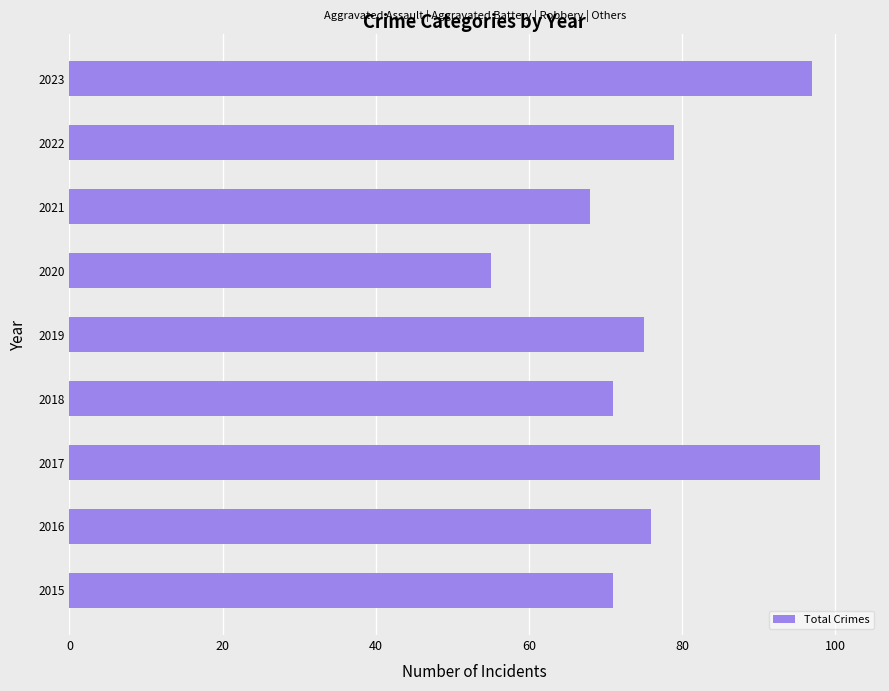

At which category does the chart reach its peak across all series?

2017